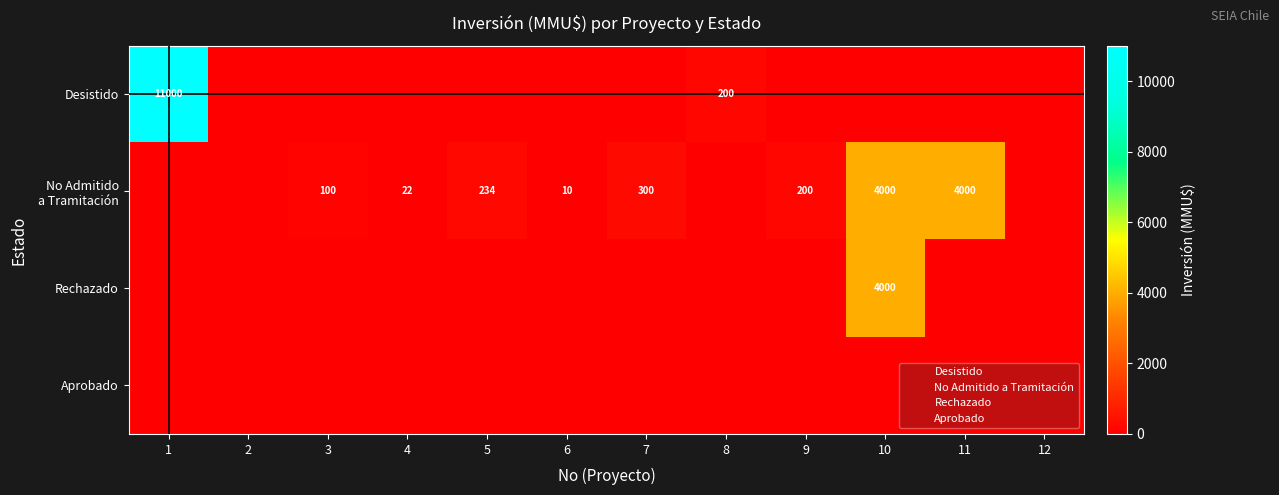

At how many categories does at least one series exceed 588?

3